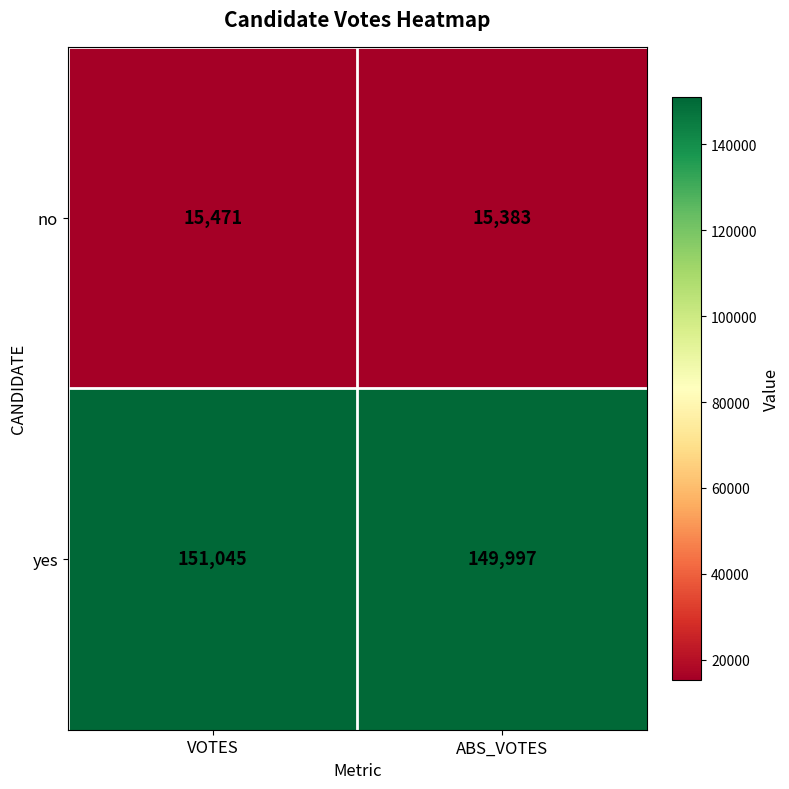

What is the difference between the no values at VOTES and ABS_VOTES?

88